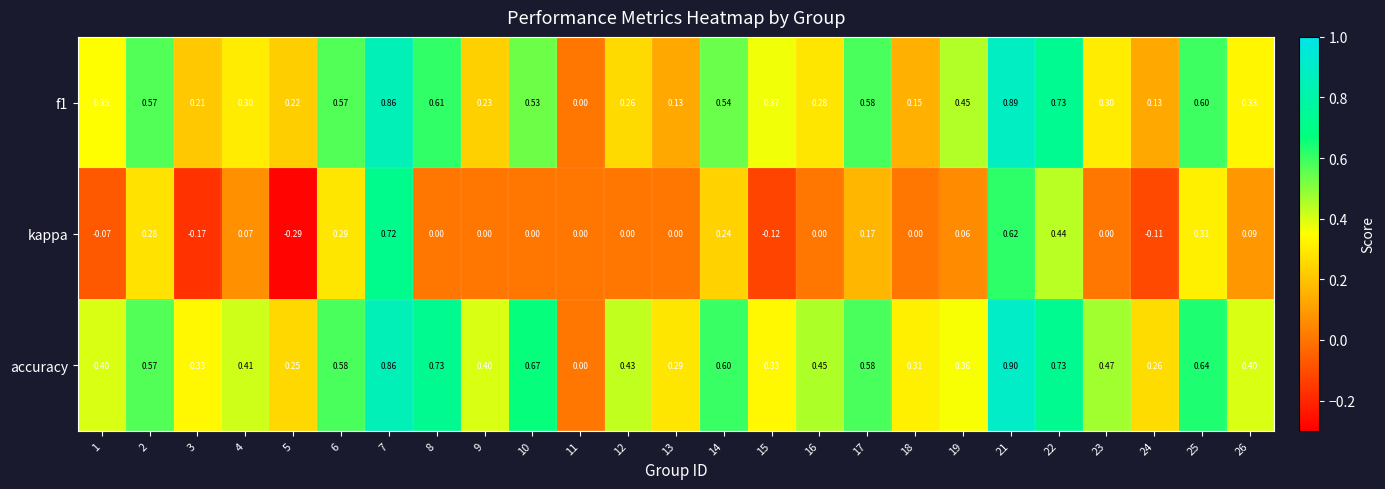

What is the total value across all series at 22?

1.9